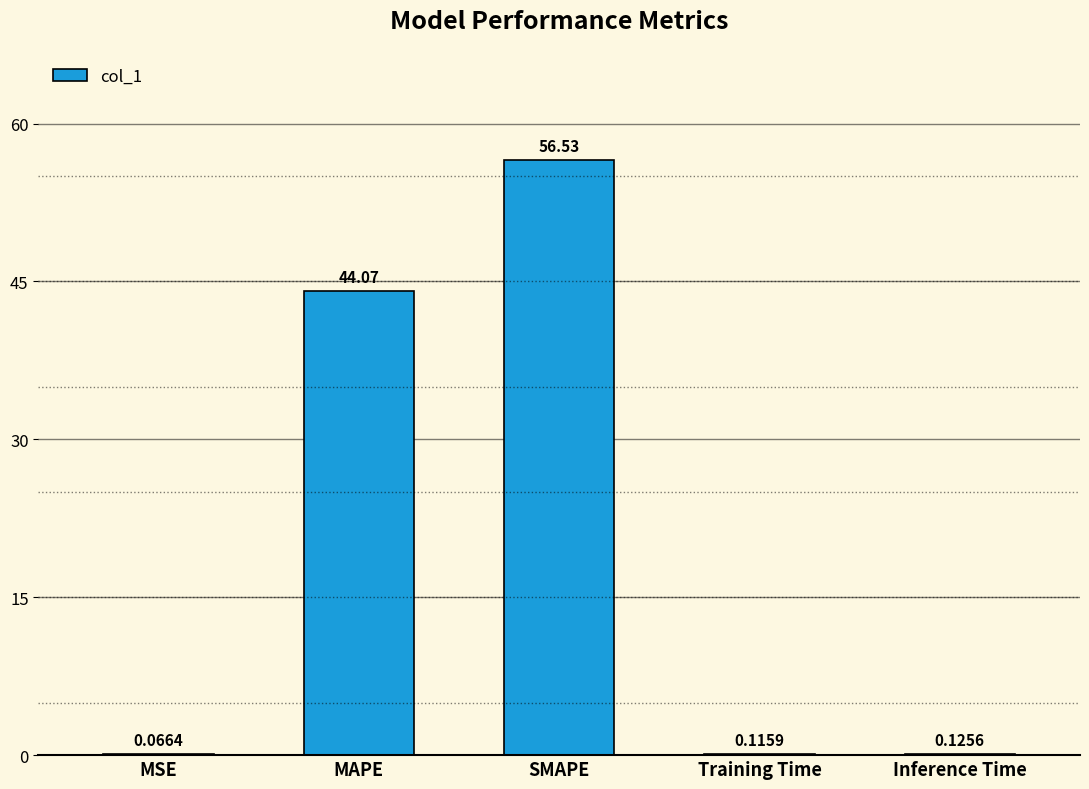

Which label corresponds to the largest value in the chart?

SMAPE